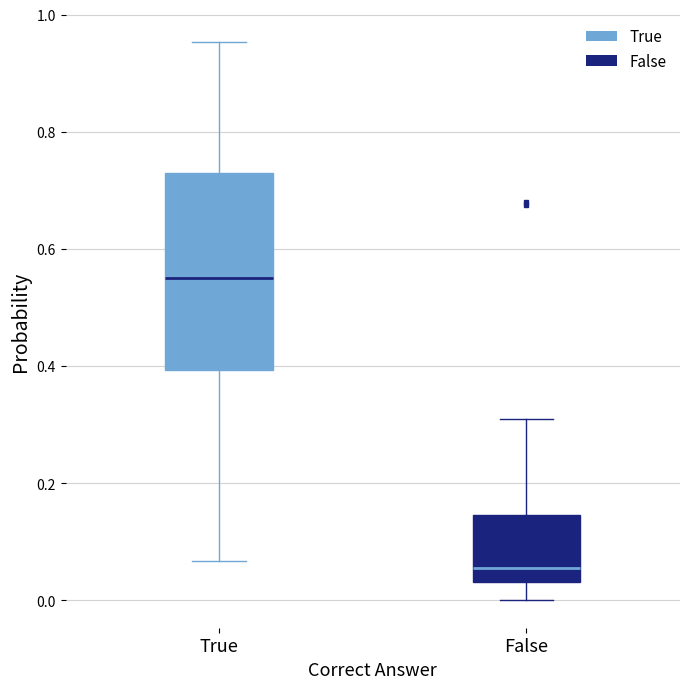

Comparing the boxes themselves (not the whiskers), which one is the tallest?

True